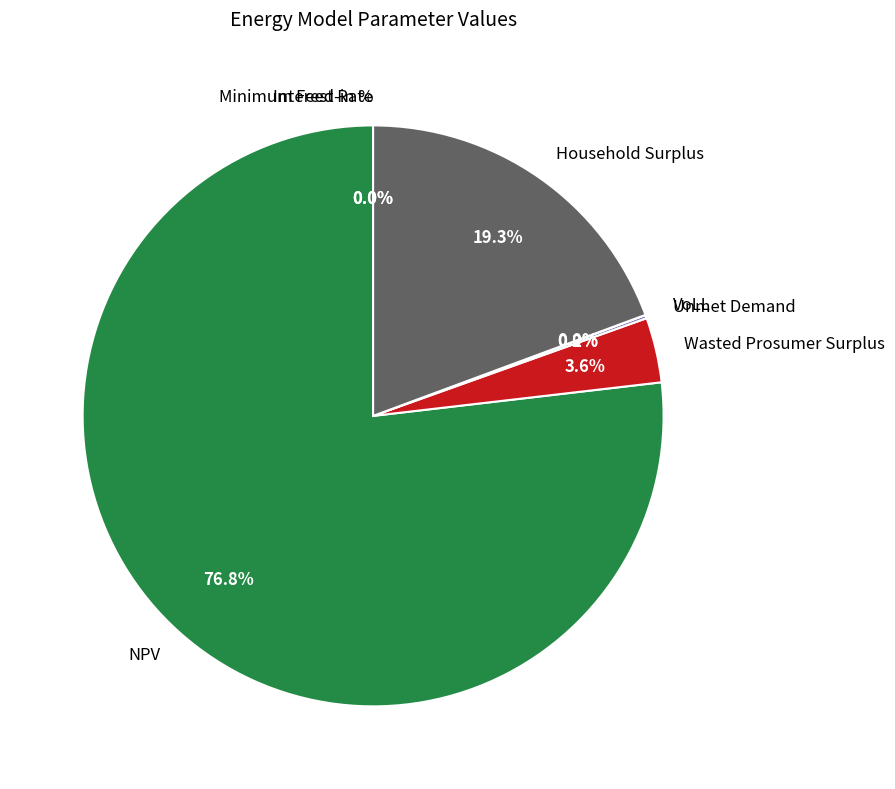

What is the largest slice in the pie chart?

NPV